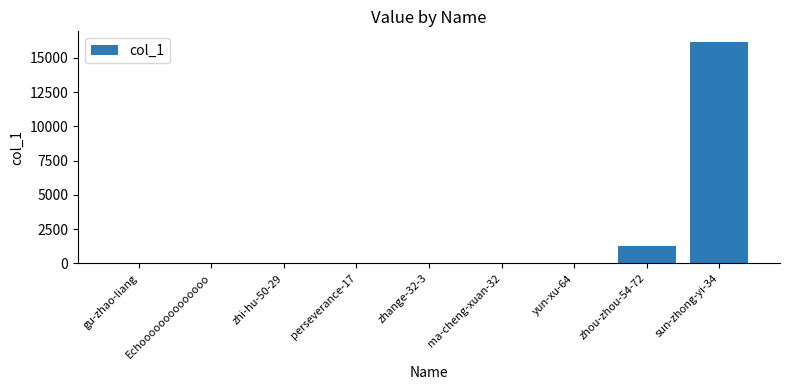

What is the sum of all values?

17457